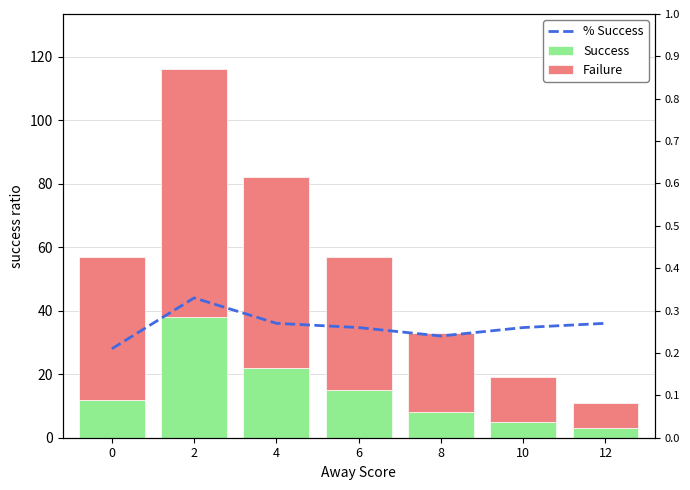

What is the average value of the % Success series?

0.3